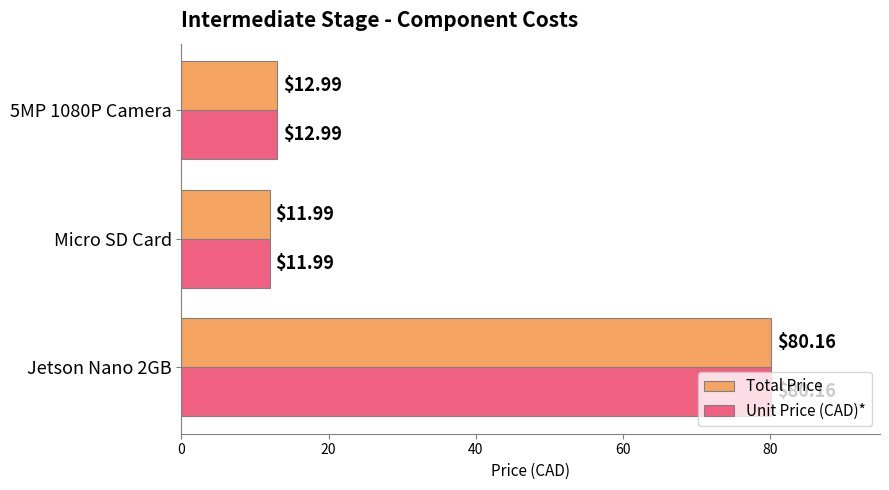

What is the difference between the maximum and minimum values in the Unit Price (CAD)* series?

68.2